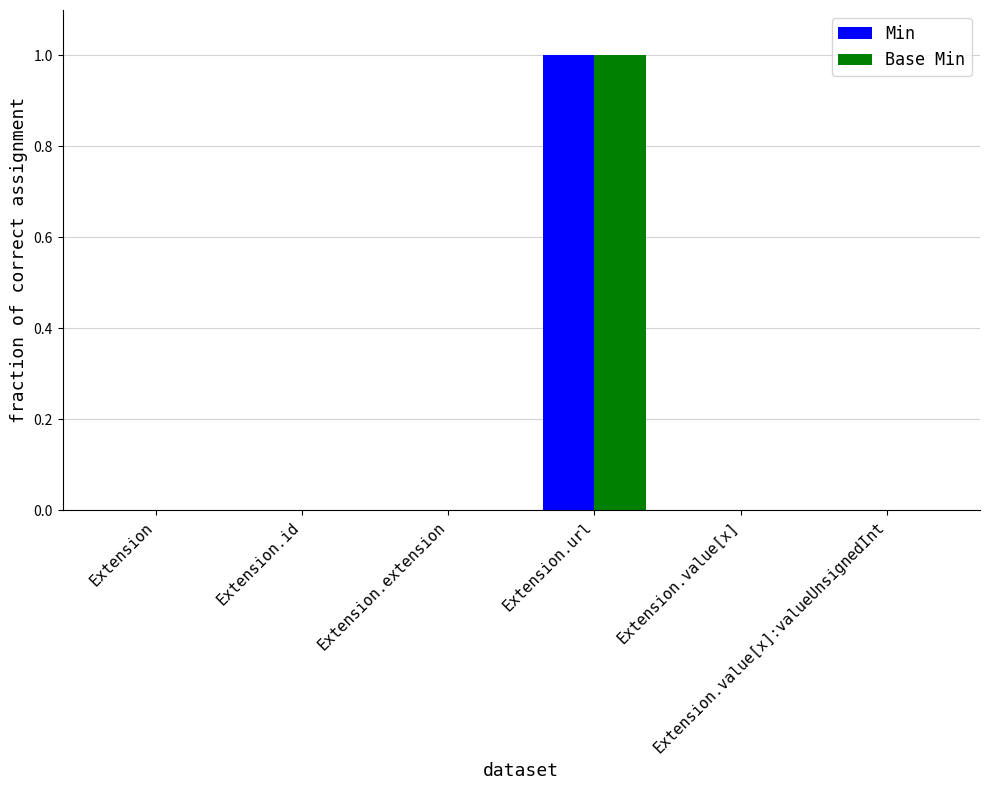

At which label does Min reach its peak?

Extension.url